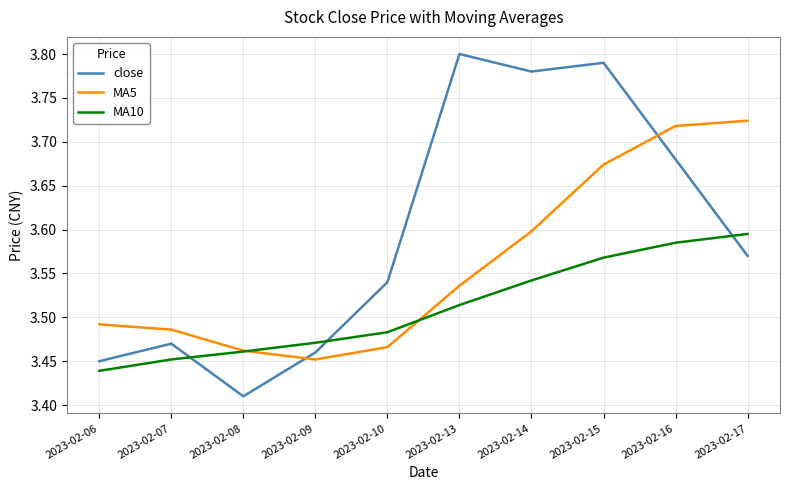

The close series shows 2.3 at 2023-02-10. True or false?

False